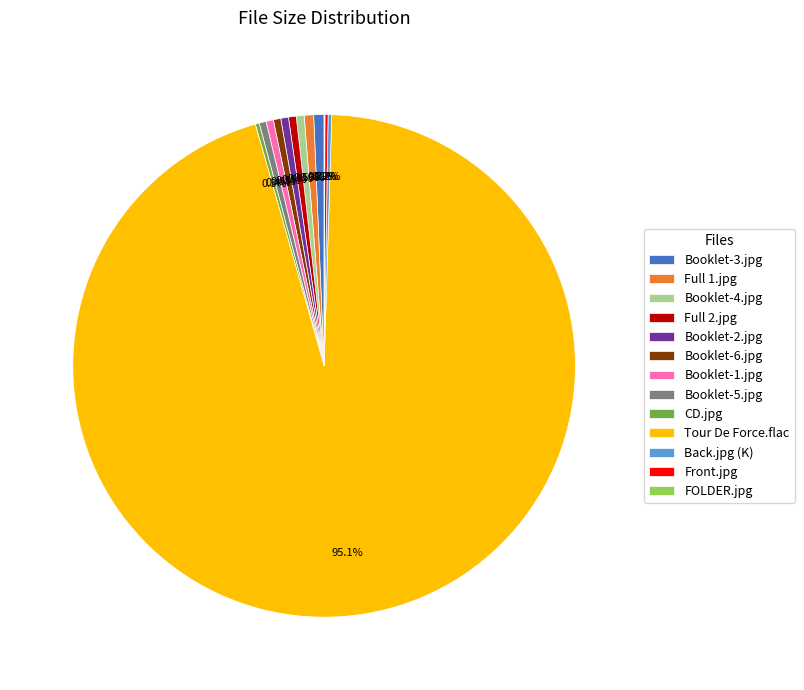

Does Tour De Force.flac account for over 50% of the chart?

Yes